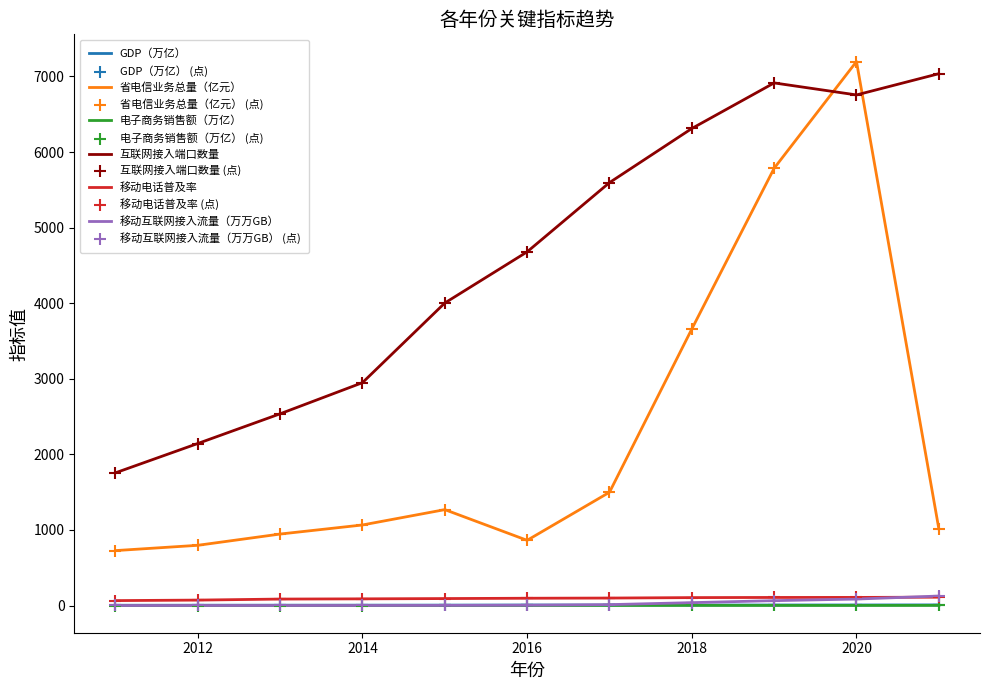

At how many categories does at least one series exceed 1664?

11